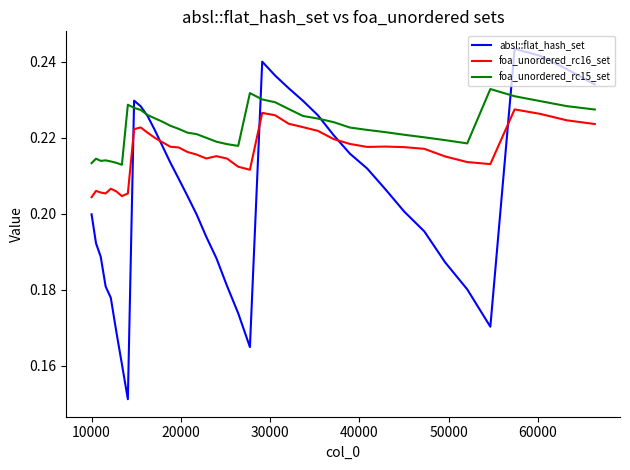

True or false: foa_unordered_rc15_set and foa_unordered_rc16_set cross at least once.

False